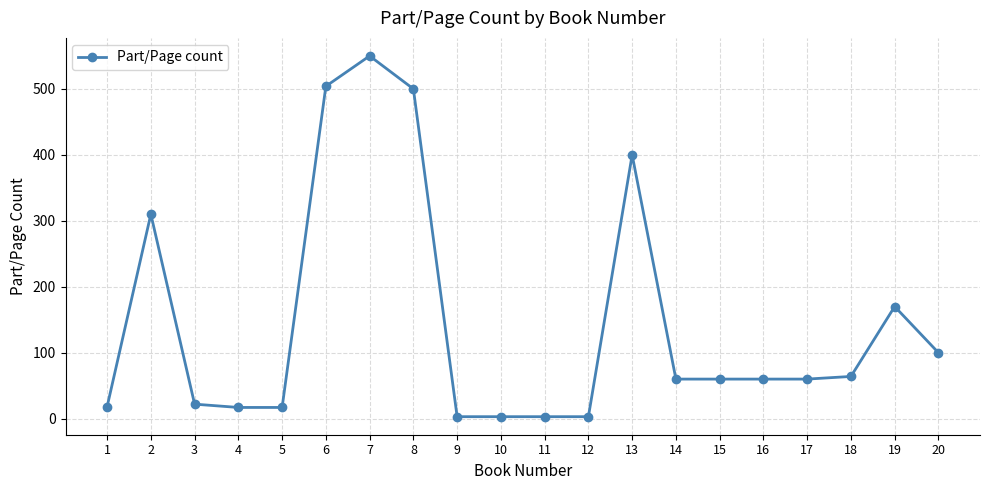

How many distinct data groups are displayed?

1